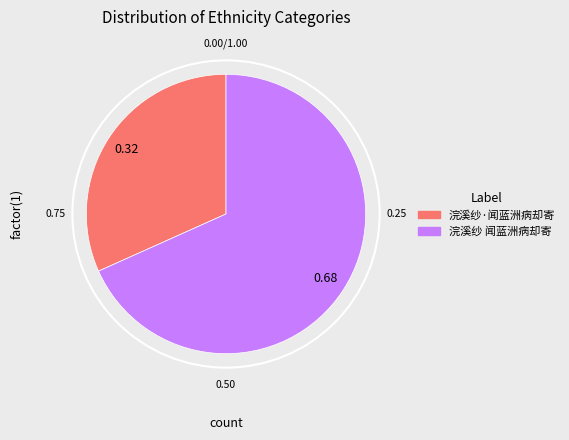

Rank the categories by value from lowest to highest.

浣溪纱·闻蓝洲病却寄, 浣溪纱 闻蓝洲病却寄